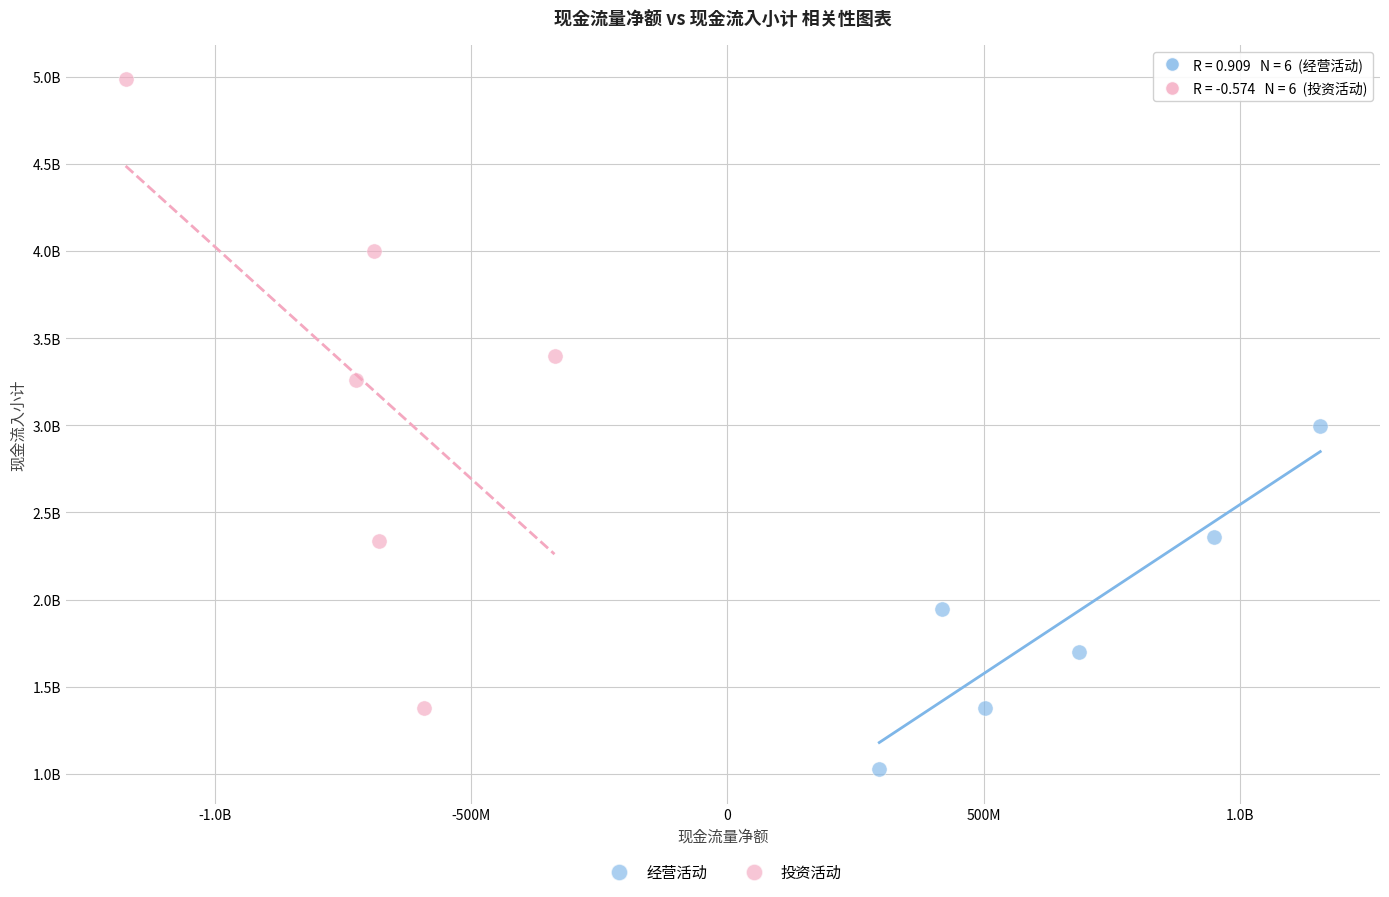

What are all the series names shown in the legend?

经营活动, 投资活动